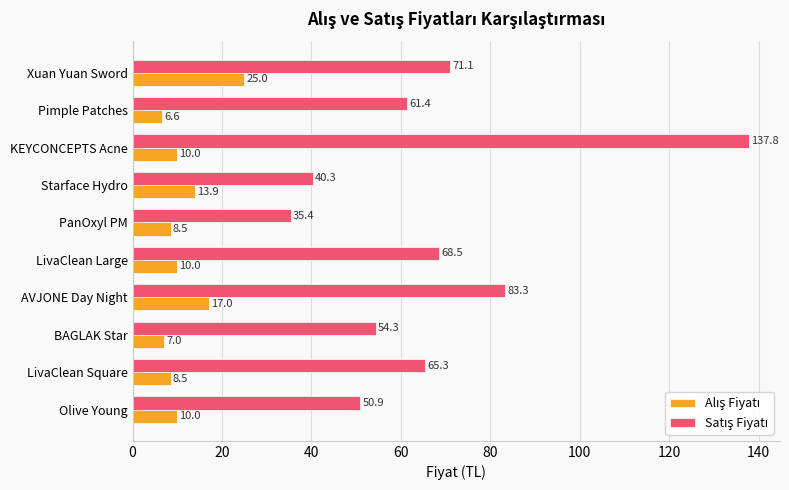

At how many categories does at least one series exceed 25?

10